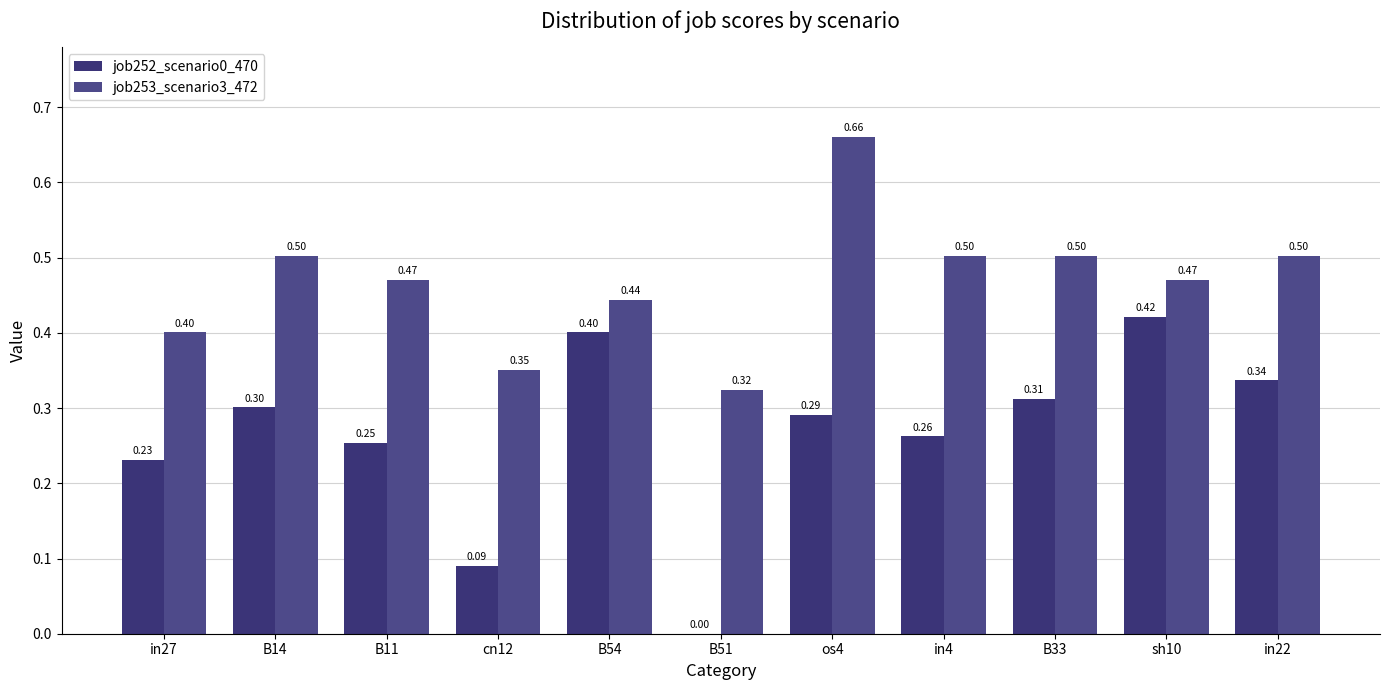

What value does the job252_scenario0_470 series have at cn12?

0.1